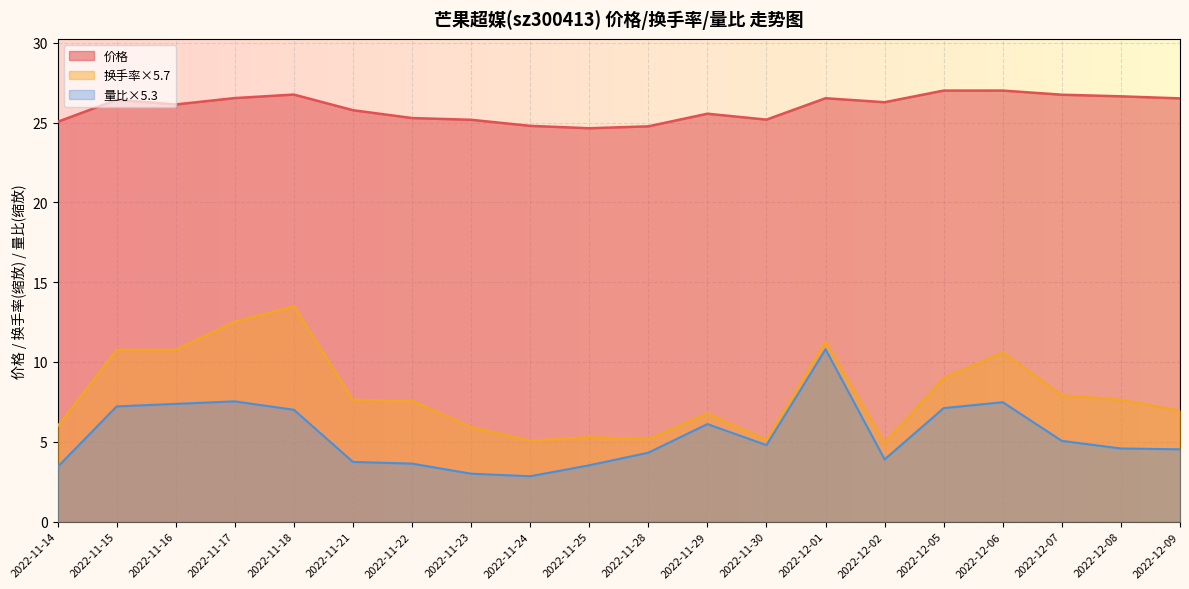

What is the sum of all 价格 values?

518.7